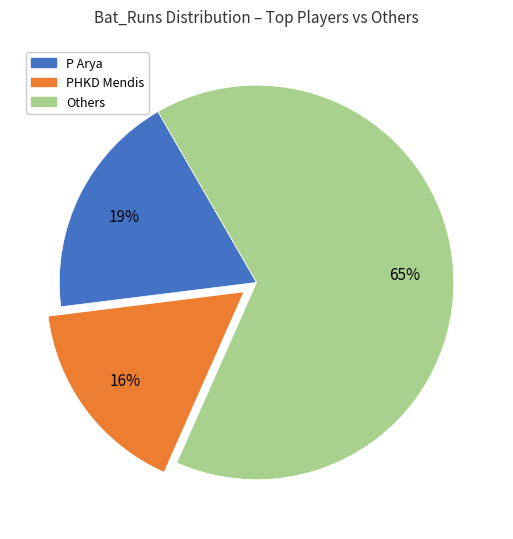

To the nearest percent, what is the average slice percentage?

33%